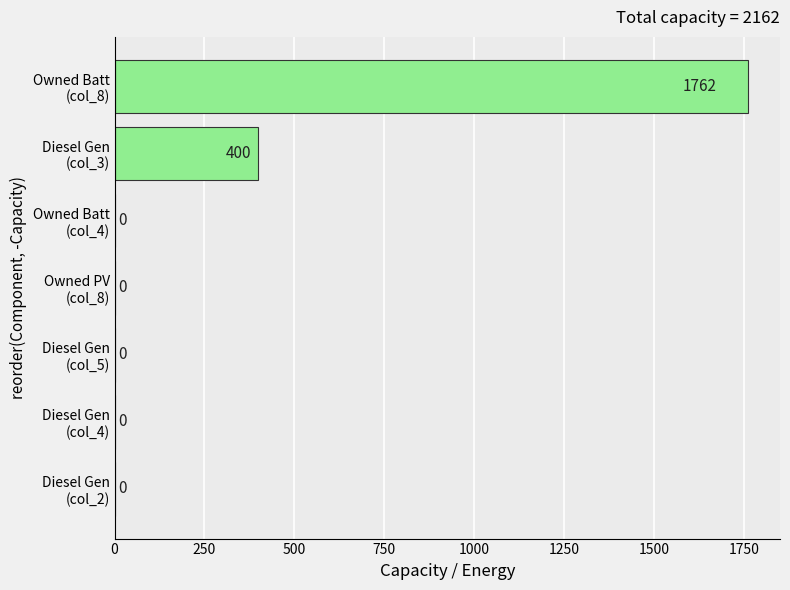

Are the bars grouped side by side (vs. stacked)?

No